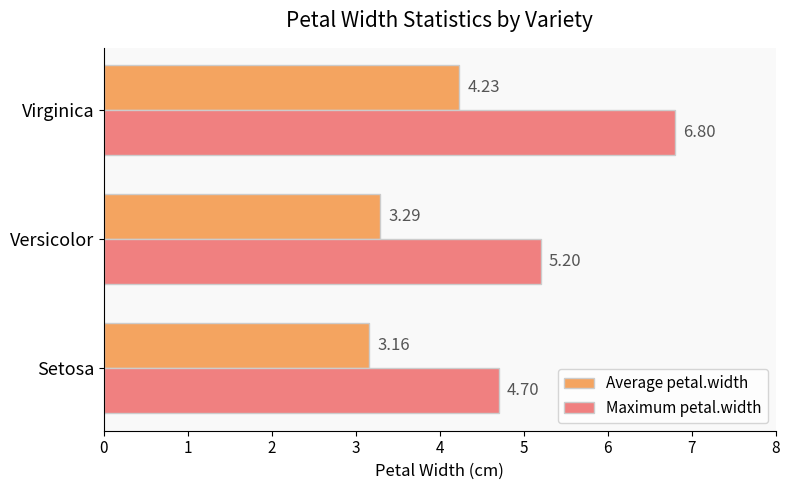

At which label is Average petal.width closest to 3?

Setosa